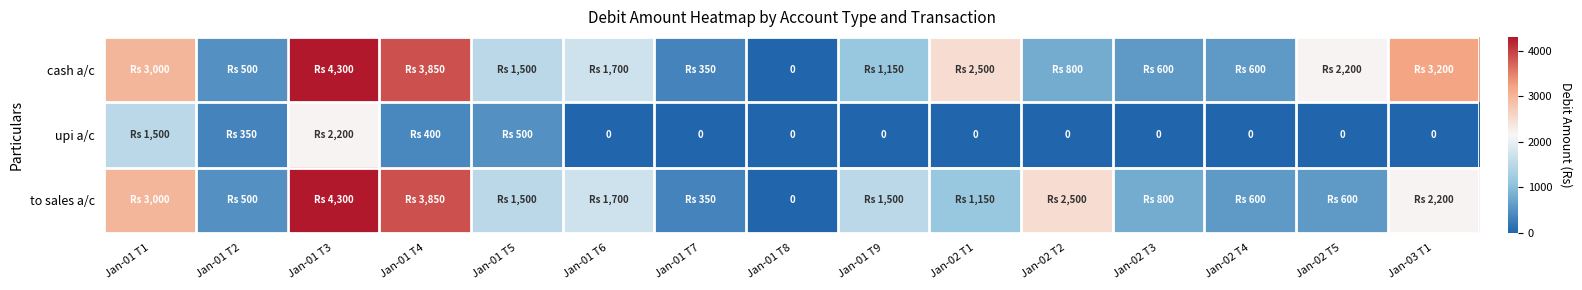

Is the value of upi a/c at Jan-01 T6 greater than the value of to sales a/c at Jan-02 T5?

No